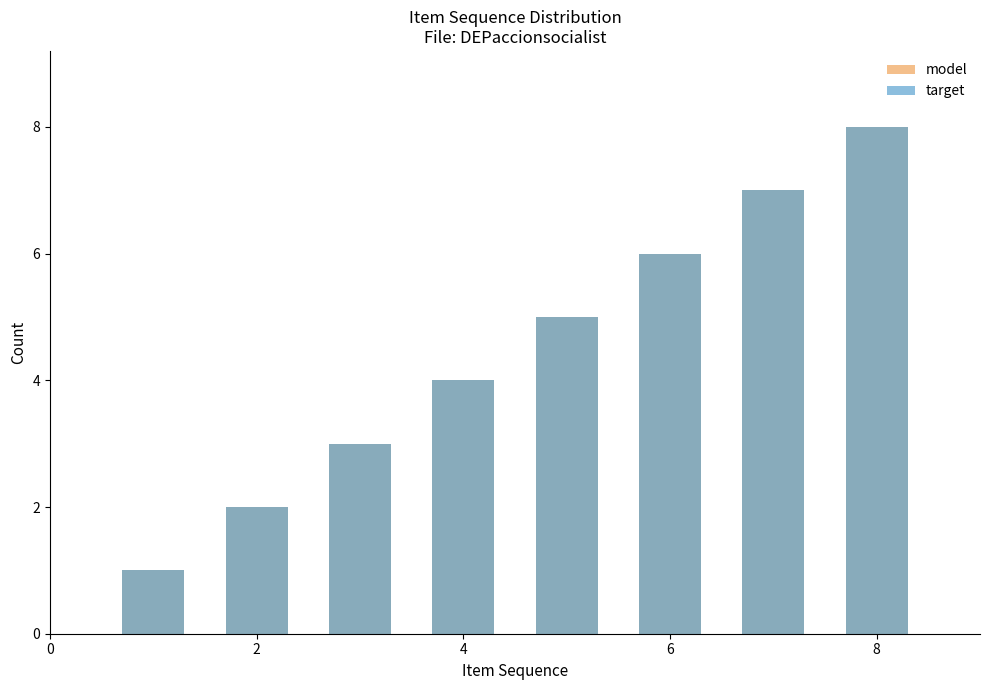

Reading left to right, extract all data points from this chart.

model: 1	2	3	4	5	6	7	8
target: 1	2	3	4	5	6	7	8